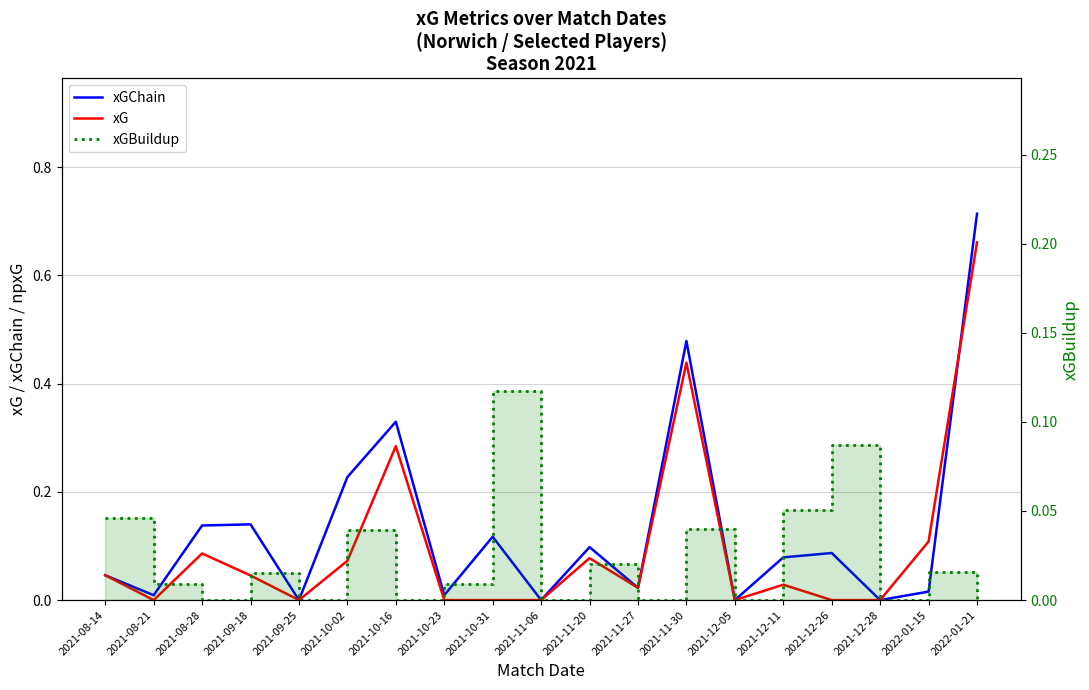

What is the difference between the second highest and second lowest values in the xGChain series?

0.5